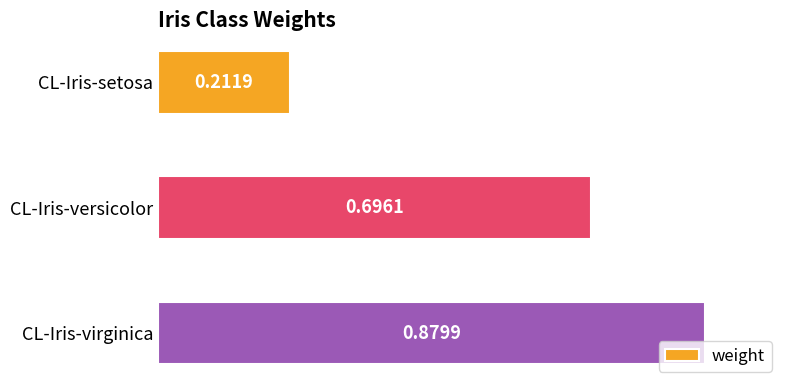

What is the difference between the second highest and minimum values?

0.5